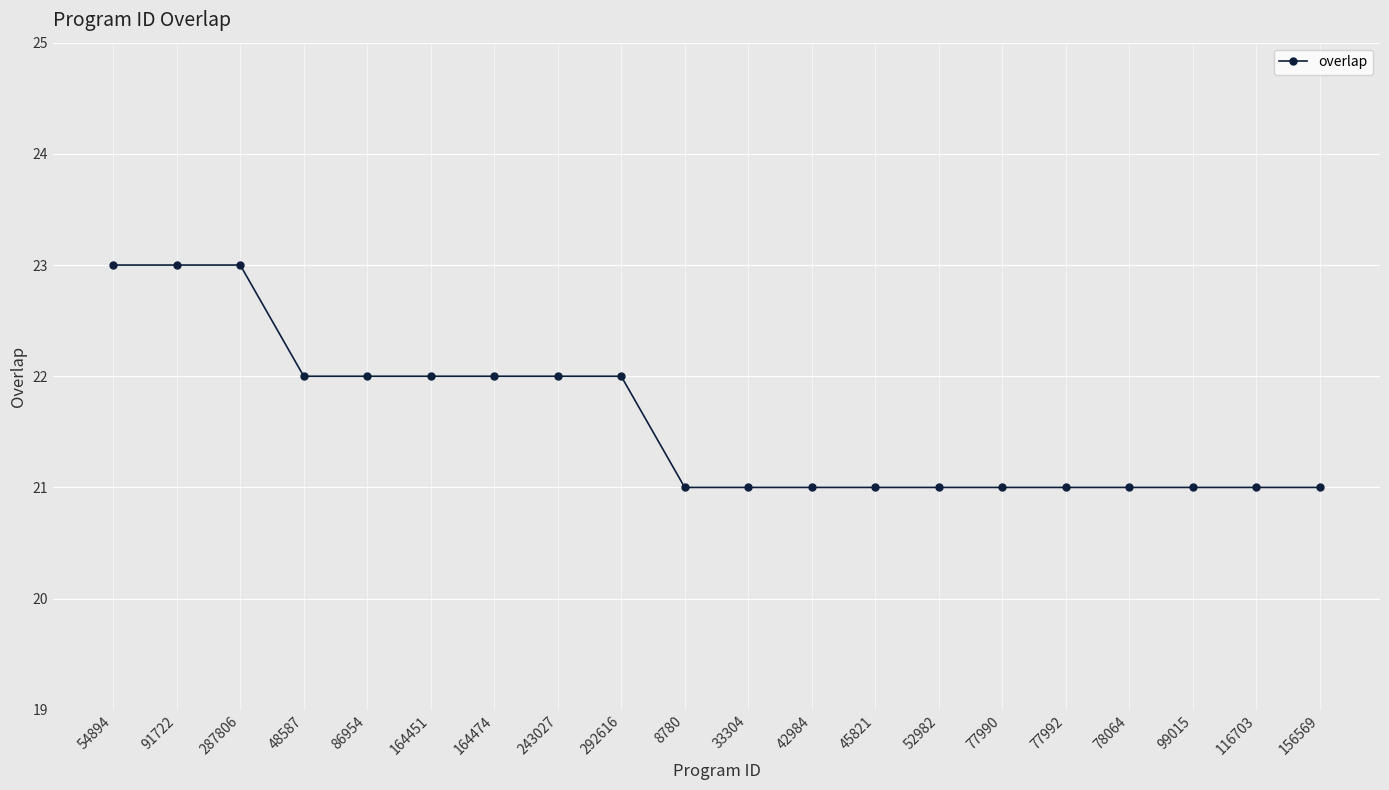

Is it true that the value at 54894 is 23?

True